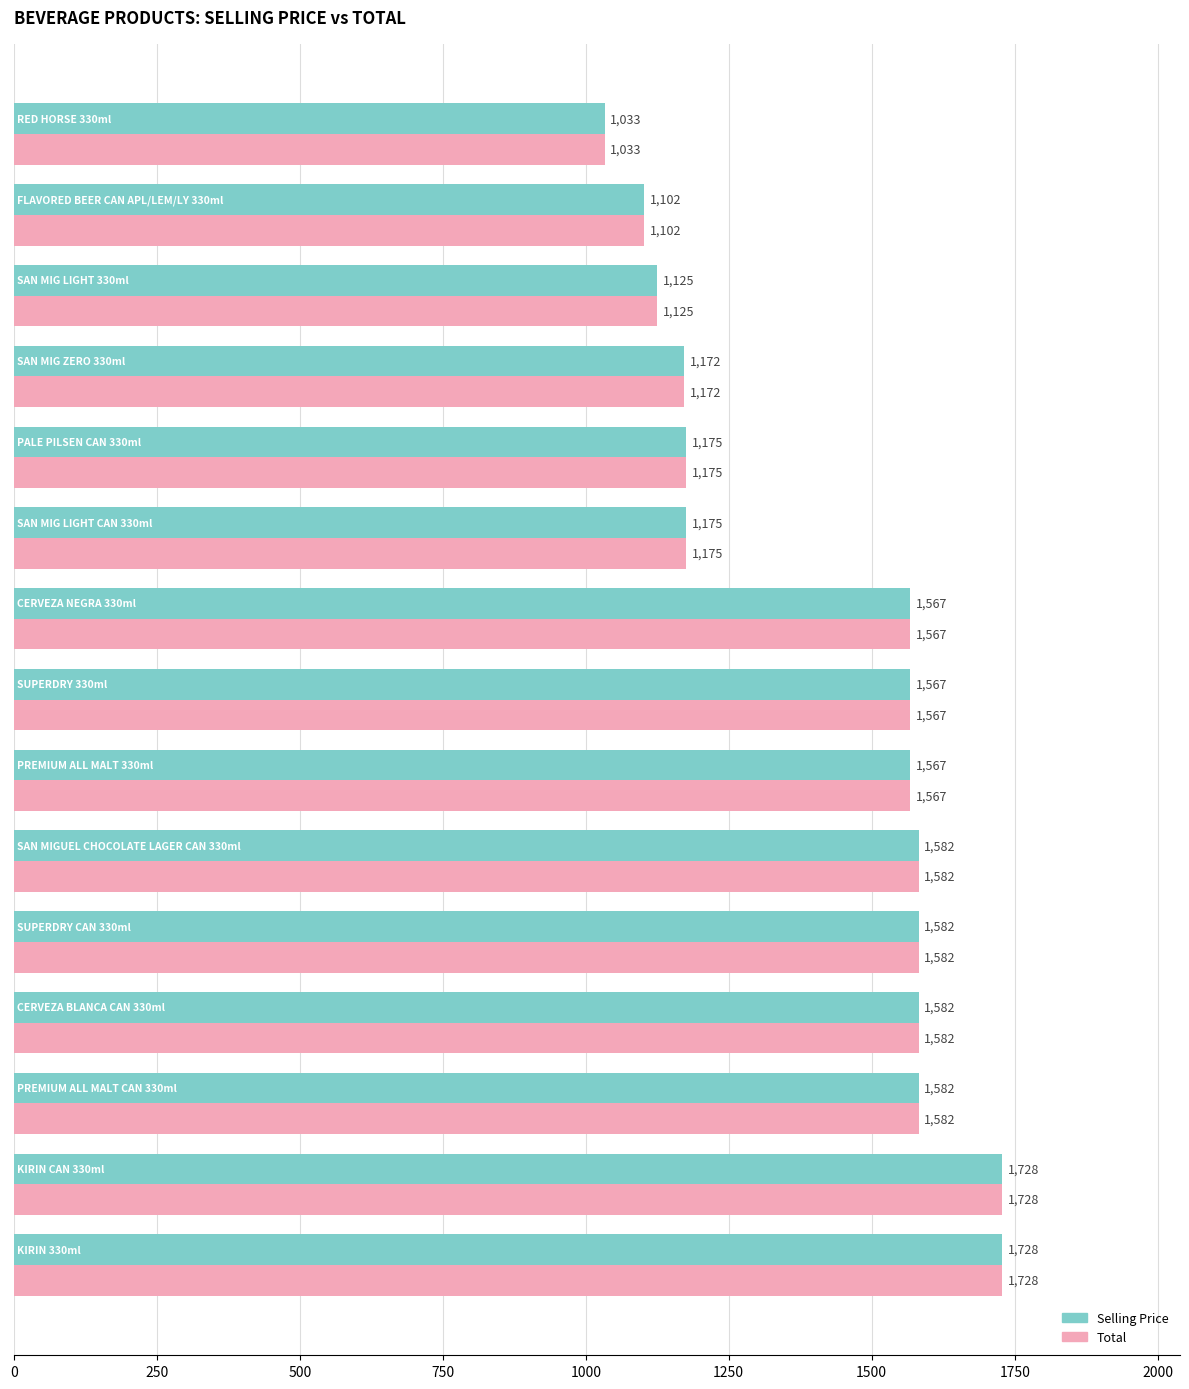

What are all the series names shown in the legend?

Selling Price, Total